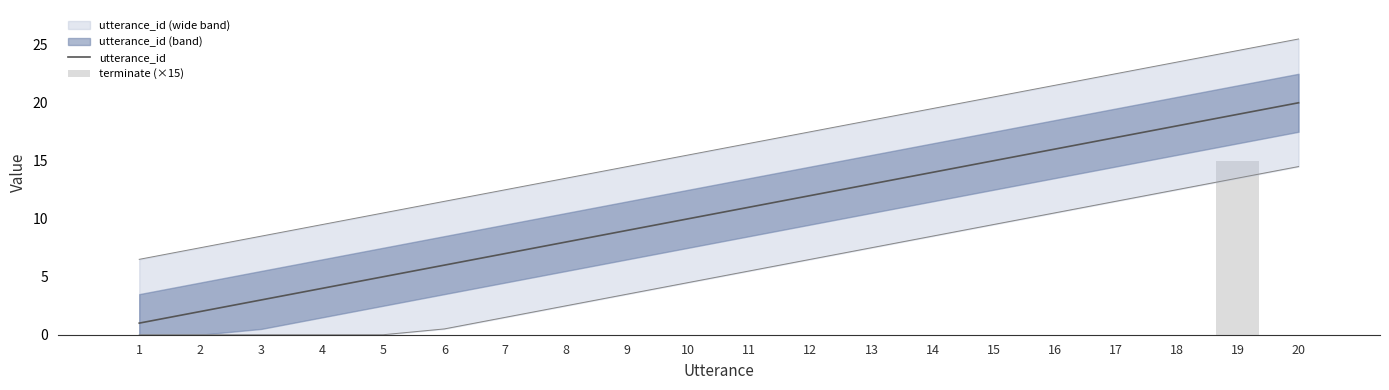

How many data points in utterance_id are above 11?

9